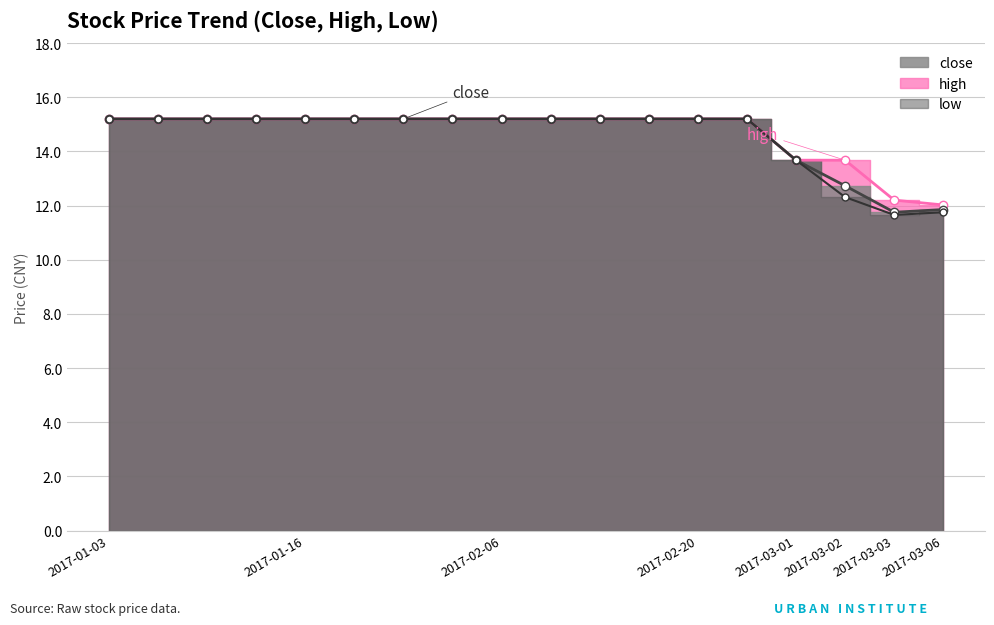

Reading right to left, list all the values displayed in this chart.

close: 11.9	11.8	12.7	13.7	15.2	15.2	15.2	15.2	15.2	15.2	15.2	15.2	15.2	15.2	15.2	15.2	15.2	15.2
high: 12.0	12.2	13.7	13.7	15.2	15.2	15.2	15.2	15.2	15.2	15.2	15.2	15.2	15.2	15.2	15.2	15.2	15.2
low: 11.8	11.7	12.3	13.7	15.2	15.2	15.2	15.2	15.2	15.2	15.2	15.2	15.2	15.2	15.2	15.2	15.2	15.2